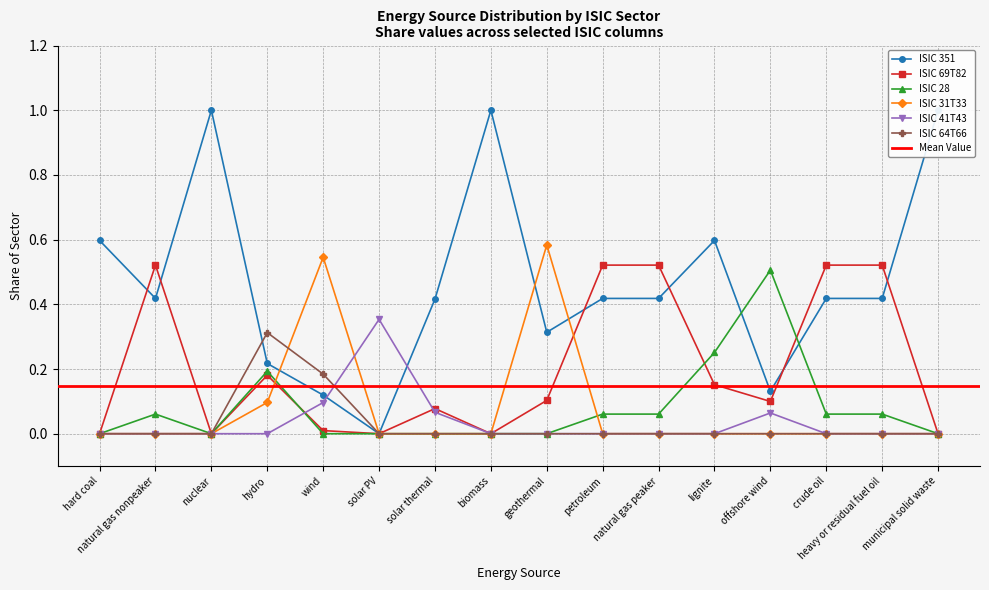

Reading left to right, extract all data points from this chart.

ISIC 351: hard coal=0.6	natural gas nonpeaker=0.4	nuclear=1.0	hydro=0.2	wind=0.1	solar PV=0.0	solar thermal=0.4	biomass=1.0	geothermal=0.3	petroleum=0.4	natural gas peaker=0.4	lignite=0.6	offshore wind=0.1	crude oil=0.4	heavy or residual fuel oil=0.4	municipal solid waste=1.0
ISIC 69T82: hard coal=0.0	natural gas nonpeaker=0.5	nuclear=0.0	hydro=0.2	wind=0.0	solar PV=0.0	solar thermal=0.1	biomass=0.0	geothermal=0.1	petroleum=0.5	natural gas peaker=0.5	lignite=0.2	offshore wind=0.1	crude oil=0.5	heavy or residual fuel oil=0.5	municipal solid waste=0.0
ISIC 28: hard coal=0.0	natural gas nonpeaker=0.1	nuclear=0.0	hydro=0.2	wind=0.0	solar PV=0.0	solar thermal=0.0	biomass=0.0	geothermal=0.0	petroleum=0.1	natural gas peaker=0.1	lignite=0.3	offshore wind=0.5	crude oil=0.1	heavy or residual fuel oil=0.1	municipal solid waste=0.0
ISIC 31T33: hard coal=0.0	natural gas nonpeaker=0.0	nuclear=0.0	hydro=0.1	wind=0.5	solar PV=0.0	solar thermal=0.0	biomass=0.0	geothermal=0.6	petroleum=0.0	natural gas peaker=0.0	lignite=0.0	offshore wind=0.0	crude oil=0.0	heavy or residual fuel oil=0.0	municipal solid waste=0.0
ISIC 41T43: hard coal=0.0	natural gas nonpeaker=0.0	nuclear=0.0	hydro=0.0	wind=0.1	solar PV=0.4	solar thermal=0.1	biomass=0.0	geothermal=0.0	petroleum=0.0	natural gas peaker=0.0	lignite=0.0	offshore wind=0.1	crude oil=0.0	heavy or residual fuel oil=0.0	municipal solid waste=0.0
ISIC 64T66: hard coal=0.0	natural gas nonpeaker=0.0	nuclear=0.0	hydro=0.3	wind=0.2	solar PV=0.0	solar thermal=0.0	biomass=0.0	geothermal=0.0	petroleum=0.0	natural gas peaker=0.0	lignite=0.0	offshore wind=0.0	crude oil=0.0	heavy or residual fuel oil=0.0	municipal solid waste=0.0